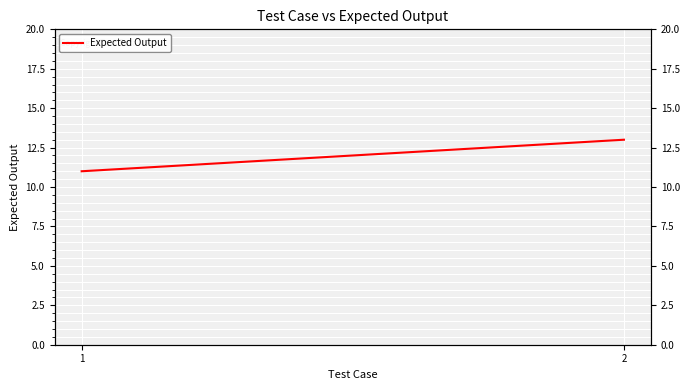

Rank the categories by value from highest to lowest.

2, 1